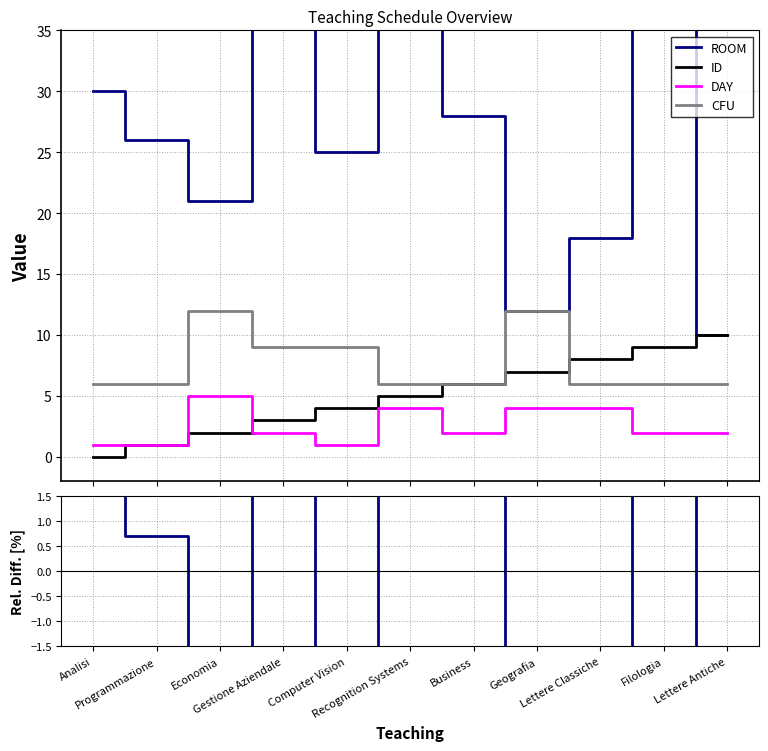

What is the sum of all CFU values?

84